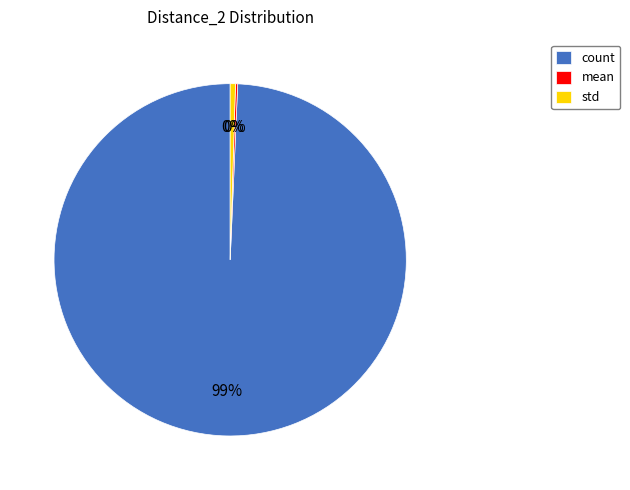

Is it true that count is 99% of the pie?

True